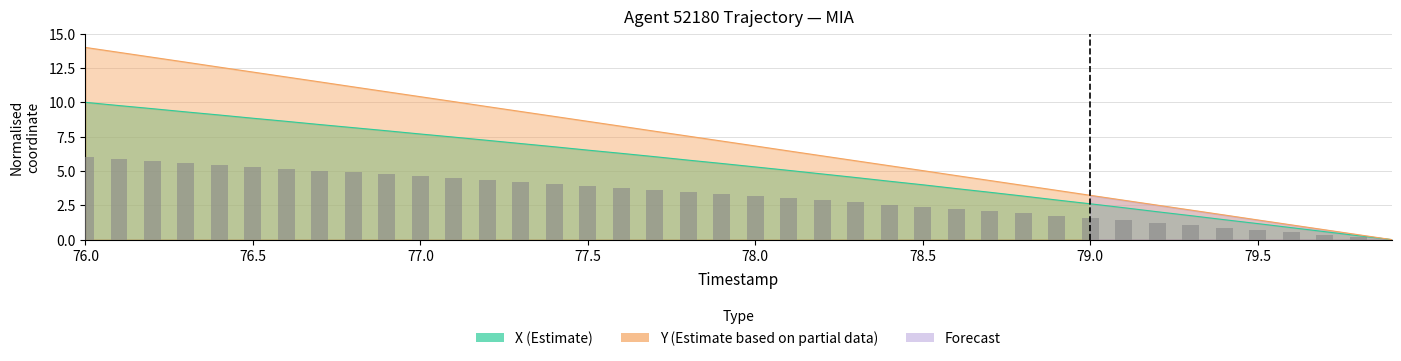

Which category has the highest value across all series?

76.0